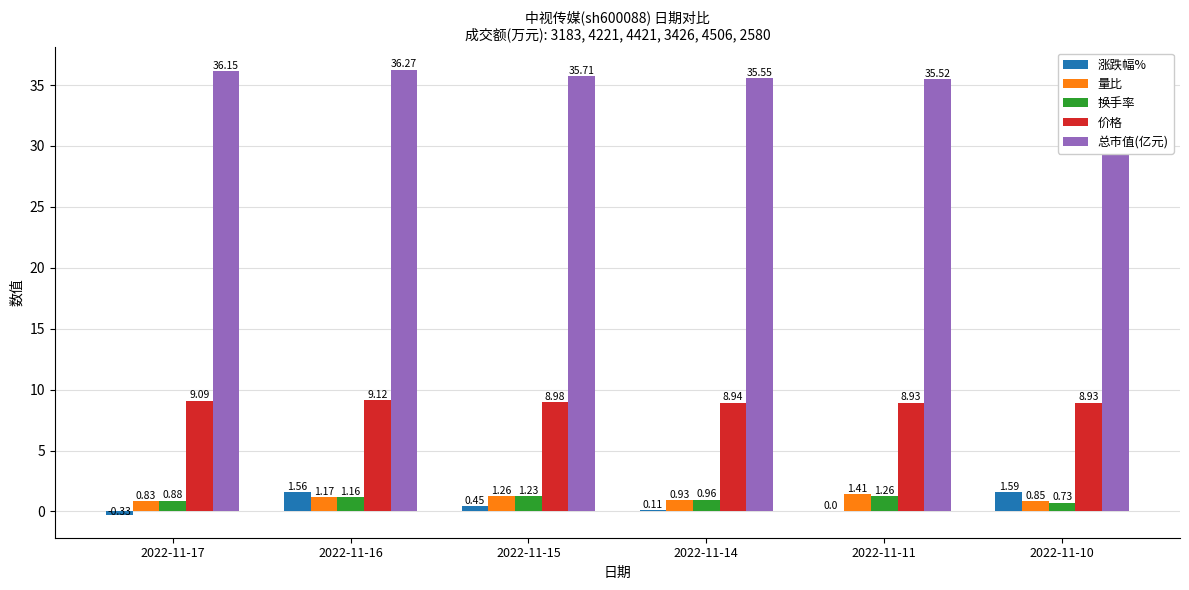

What is the spread (max minus min) of values at 2022-11-10?

34.8